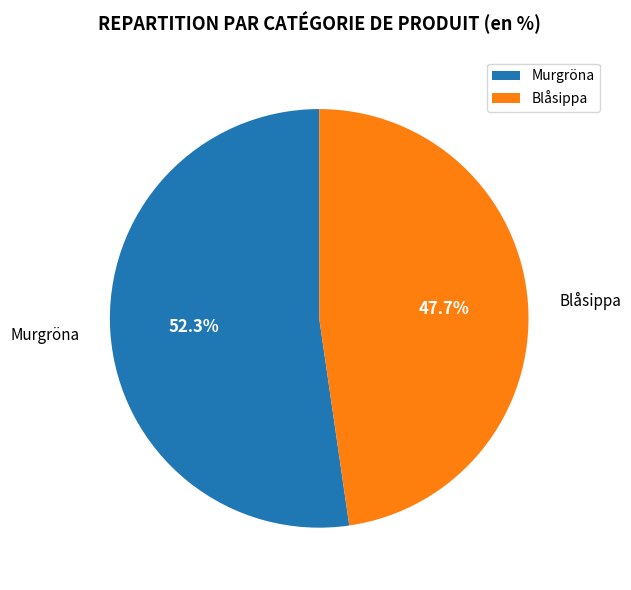

Is there a majority slice in this chart?

Yes